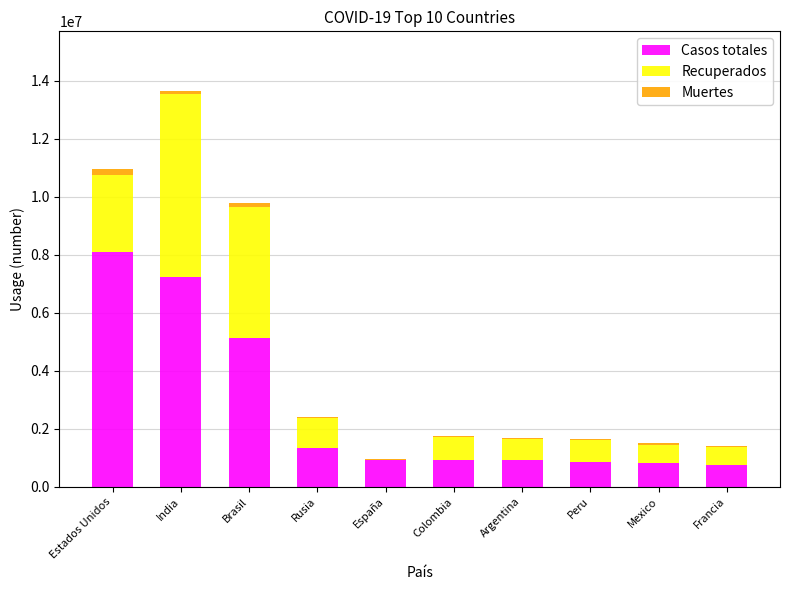

At which label does Casos totales reach its peak?

Estados Unidos